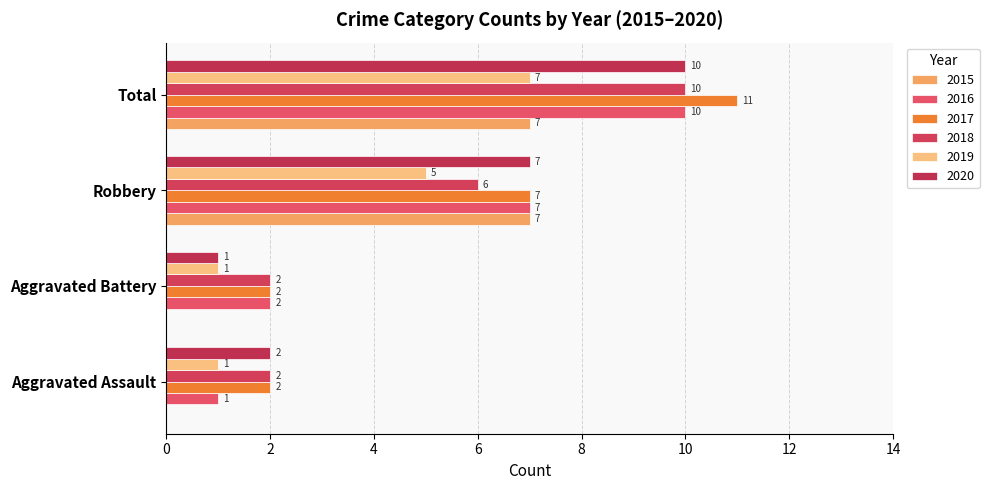

How many categories are shown in the chart?

4